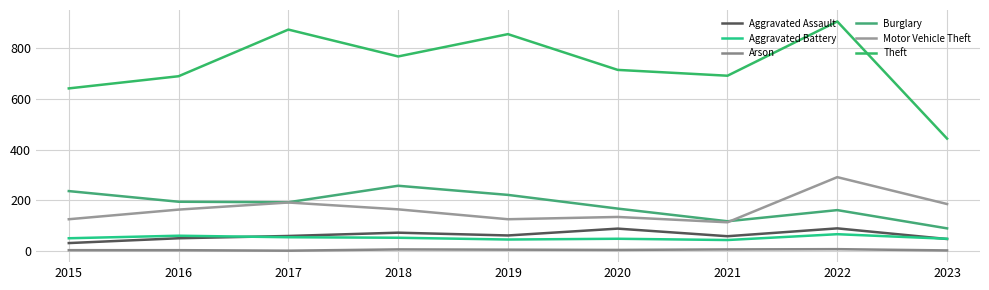

True or false: Arson has more than 2 interior local peaks.

False